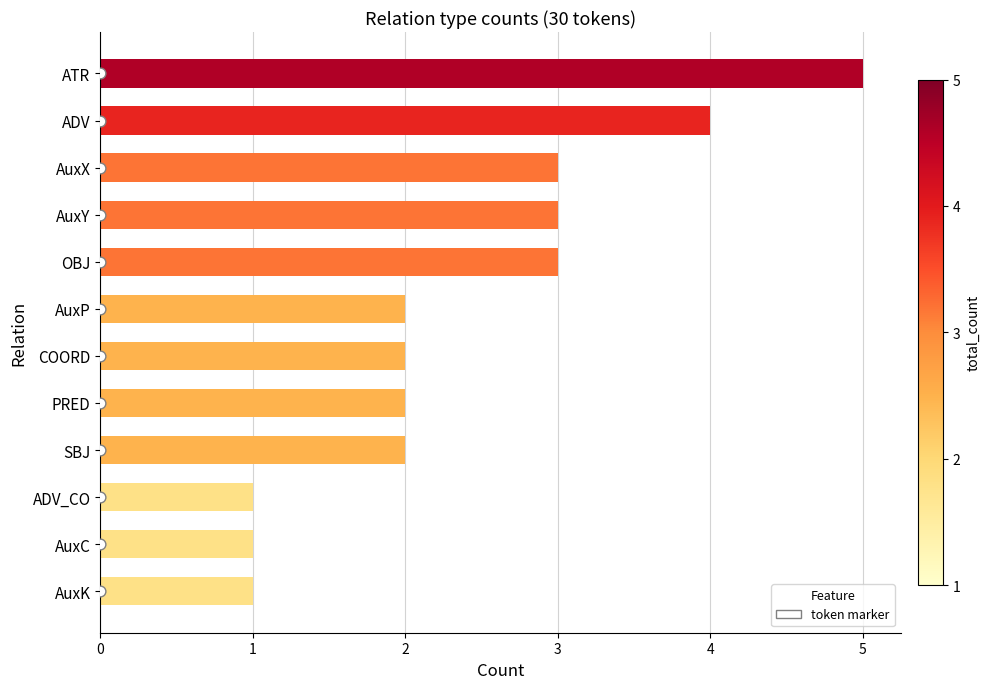

Is the value of marker at 5 greater than the value of count at 11?

Yes